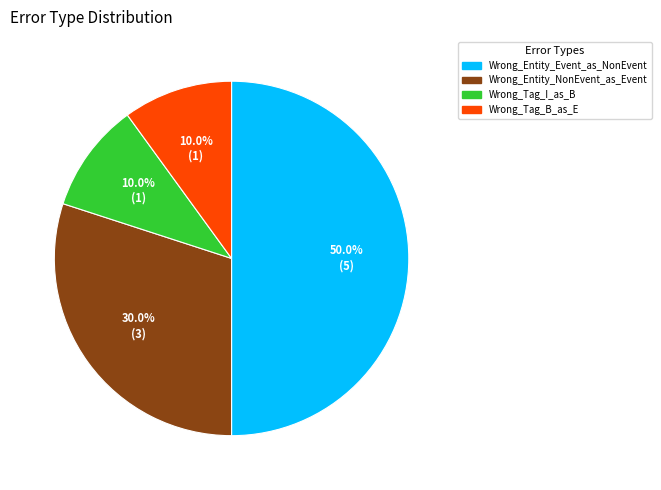

Do Wrong_Tag_I_as_B and Wrong_Tag_B_as_E together represent more than half of the pie?

No